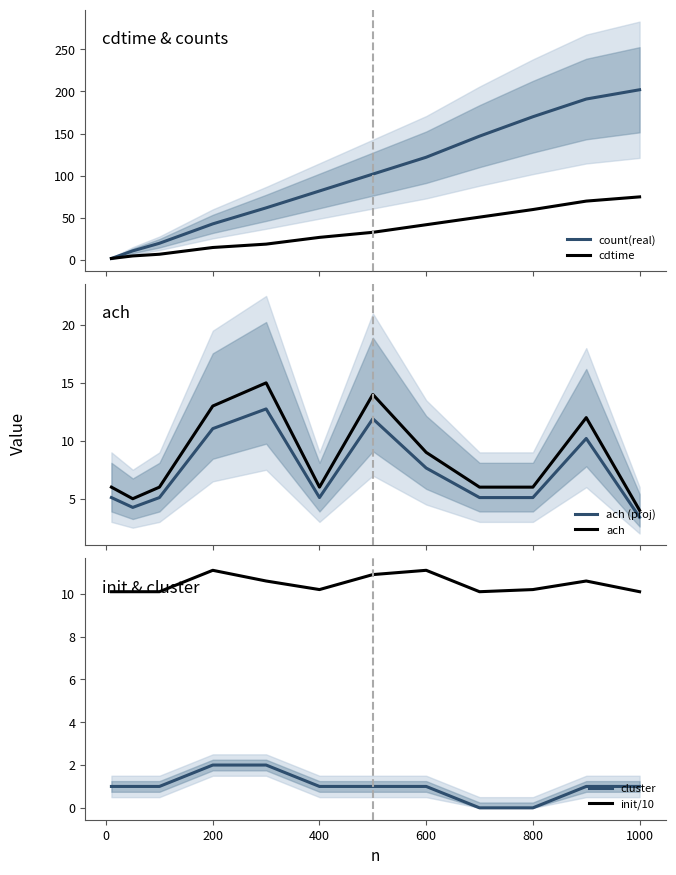

List the series in order of their peak value, highest first.

count(real), cdtime, ach, ach (proj), init/10, cluster